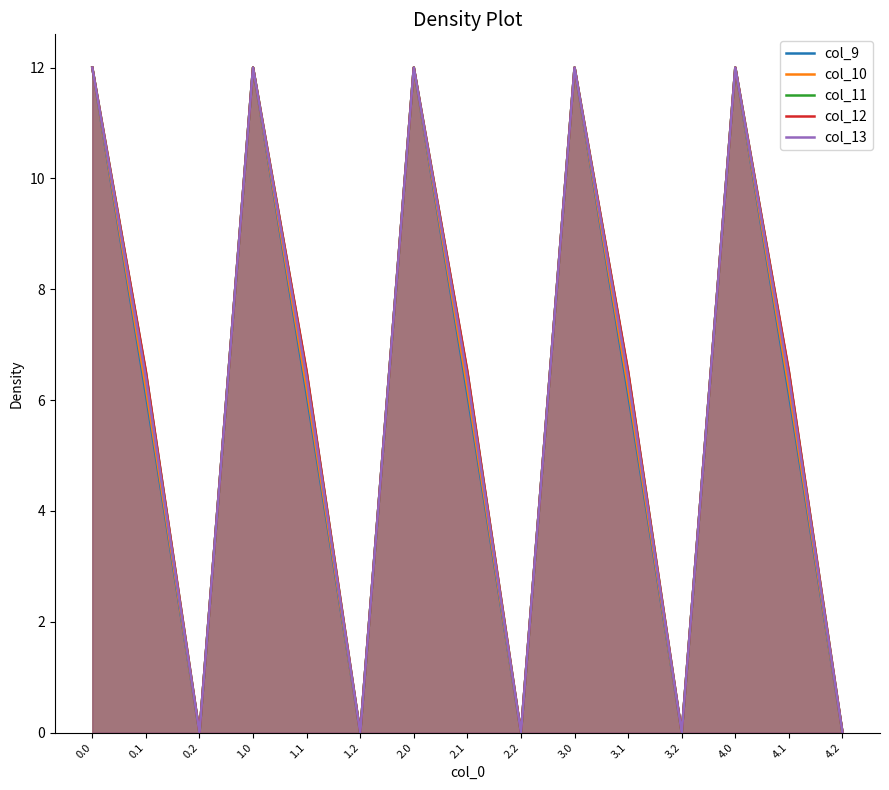

True or false: col_9 and col_11 cross at least once.

False